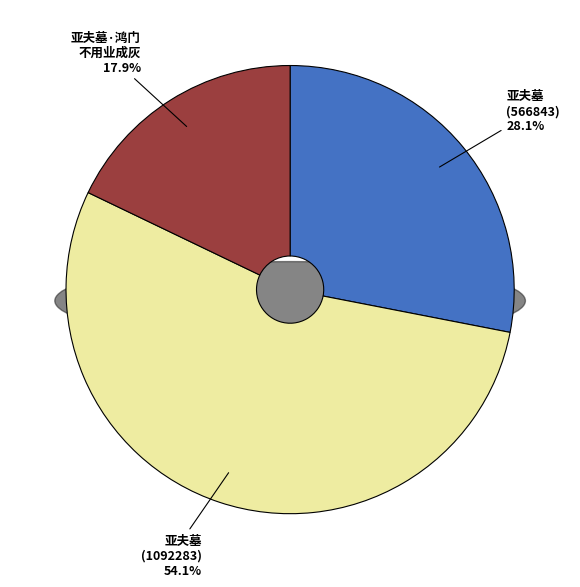

Does any single category account for the majority?

Yes